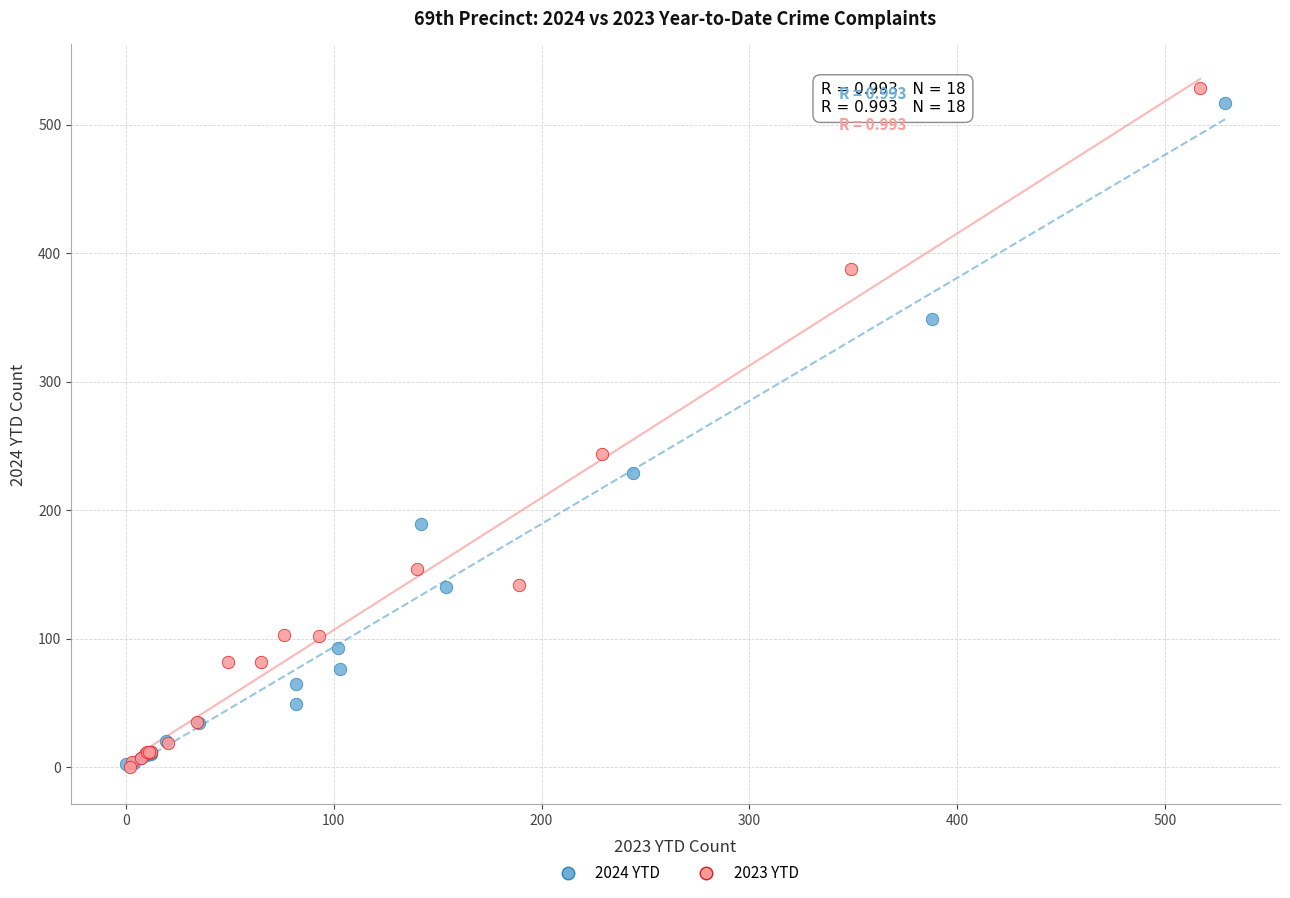

Which series has the largest Y range (max minus min)?

2023 YTD